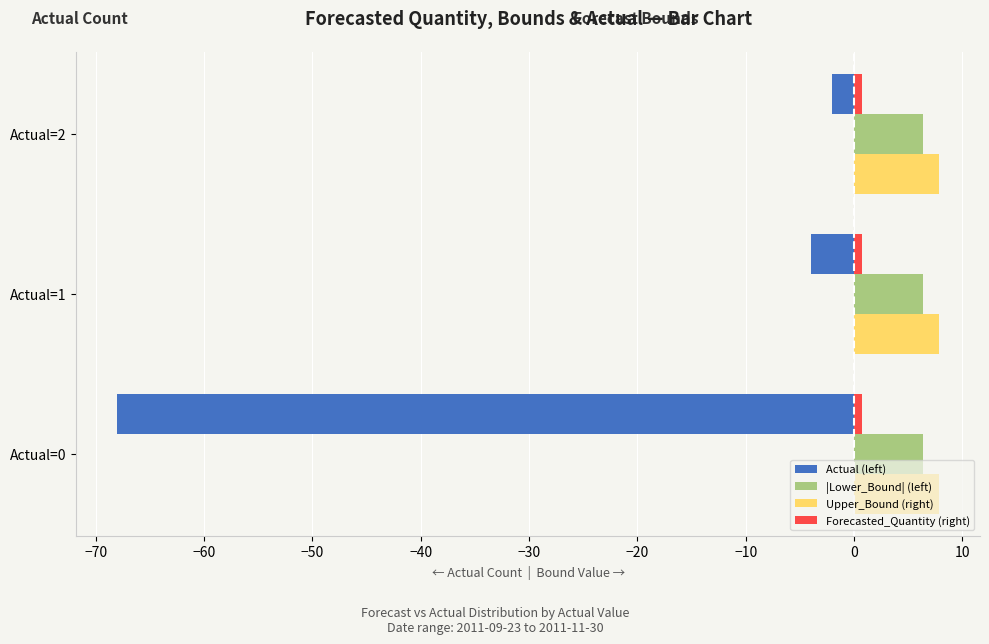

True or false: |Lower_Bound| (left) has a value of 6.4 at Actual=0.

True